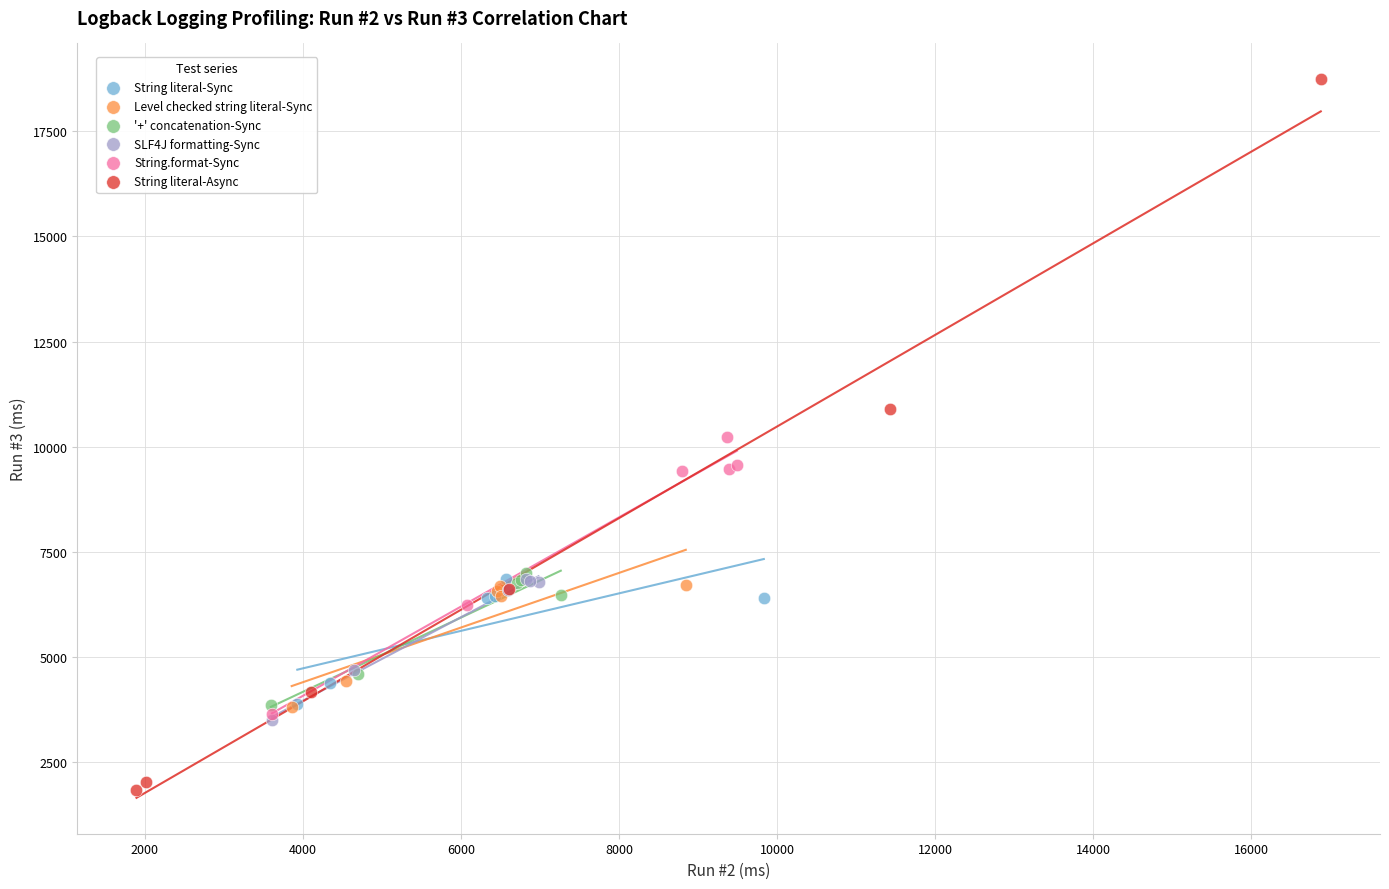

What are all the series names shown in the legend?

String literal-Sync, Level checked string literal-Sync, '+' concatenation-Sync, SLF4J formatting-Sync, String.format-Sync, String literal-Async